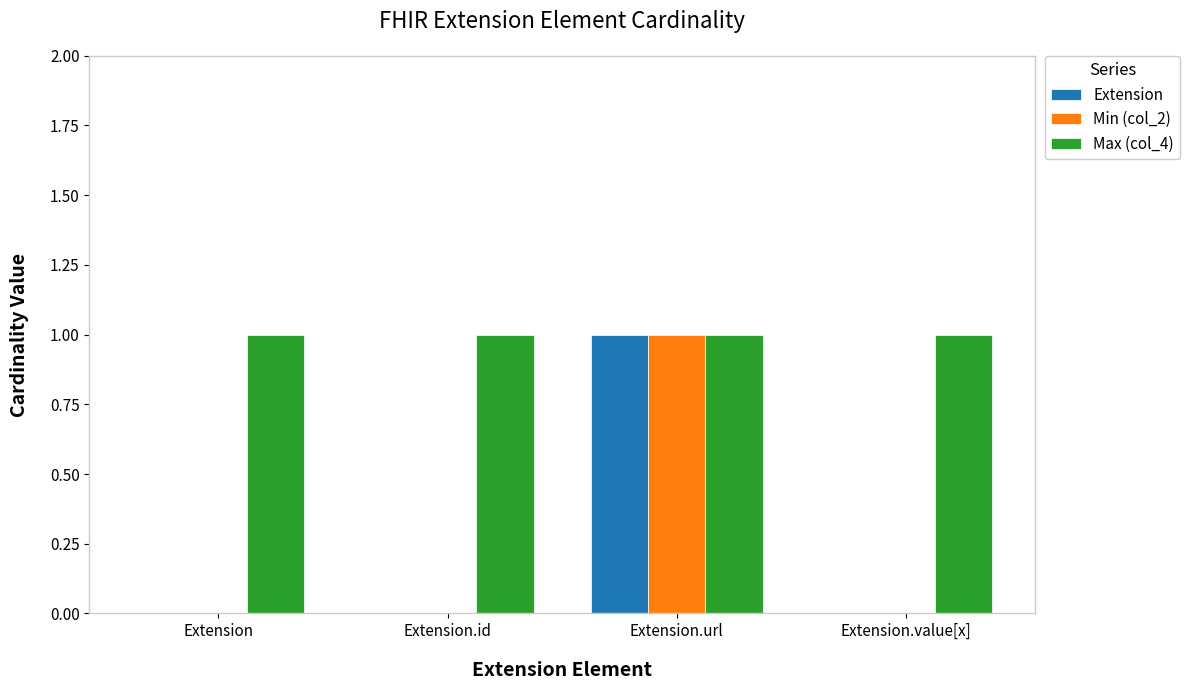

The Min (col_2) series shows 0 at Extension.id. True or false?

True